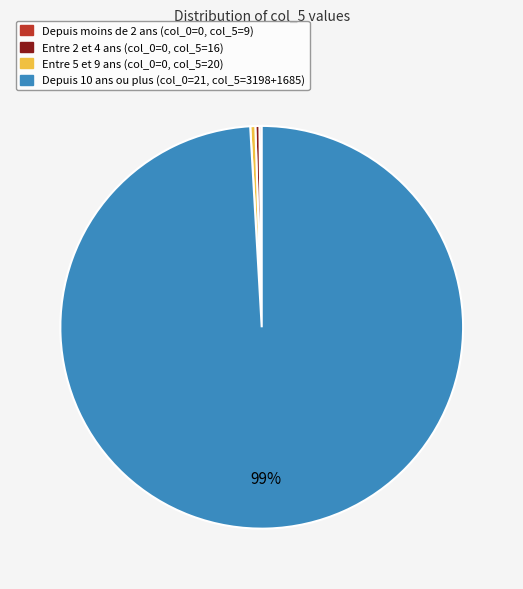

To the nearest percent, what is the average slice percentage?

25%